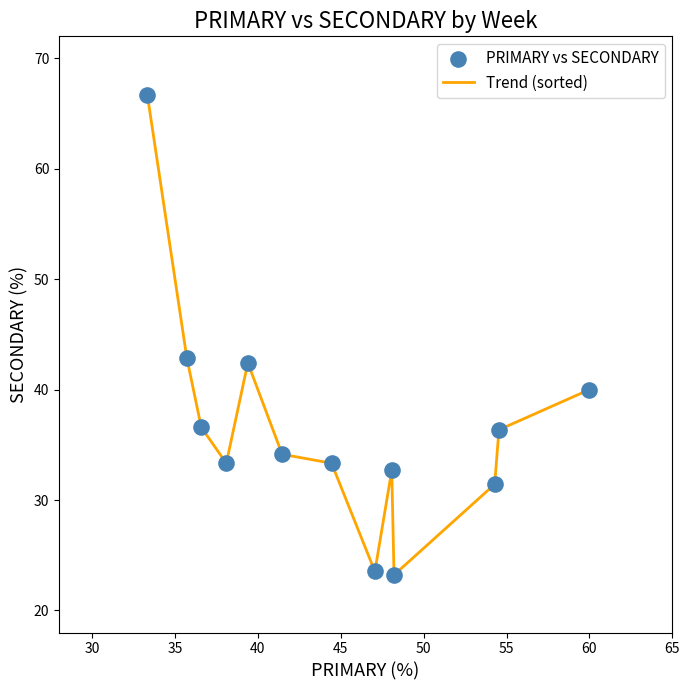

What is the minimum value shown in the chart?

23.2